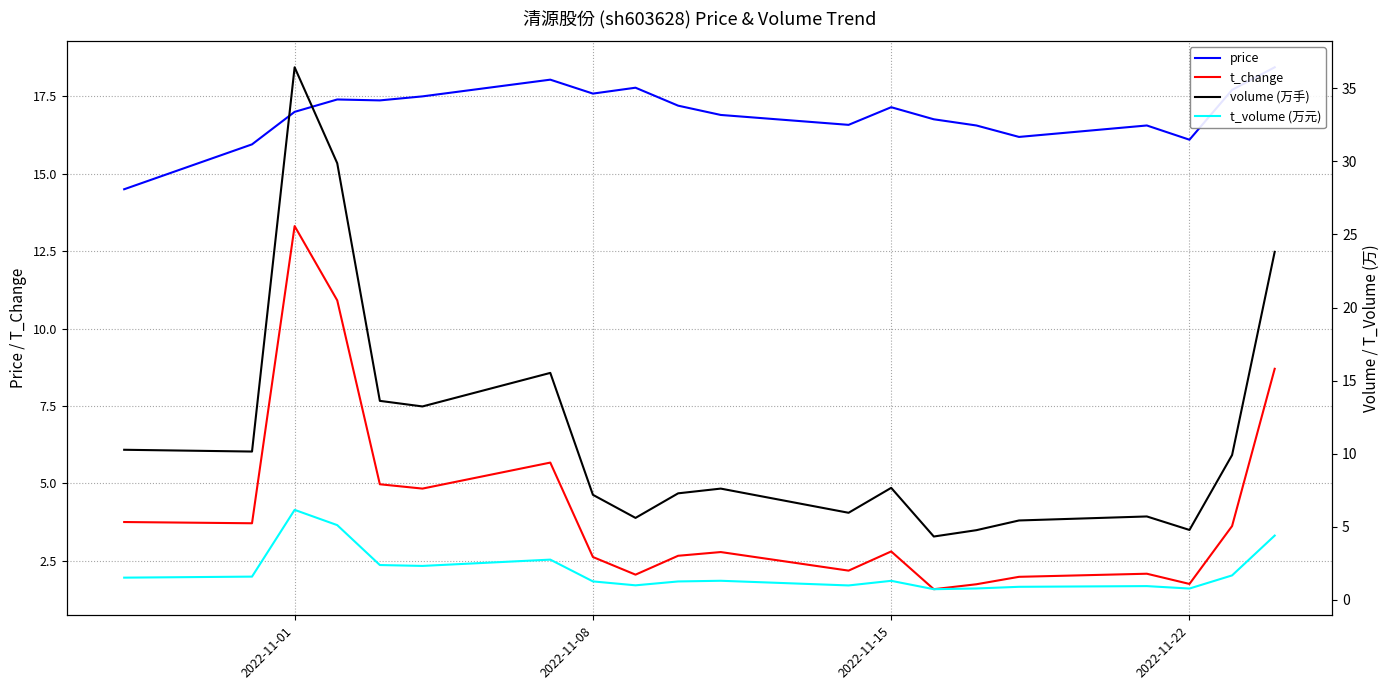

Count the number of categories in the chart.

20